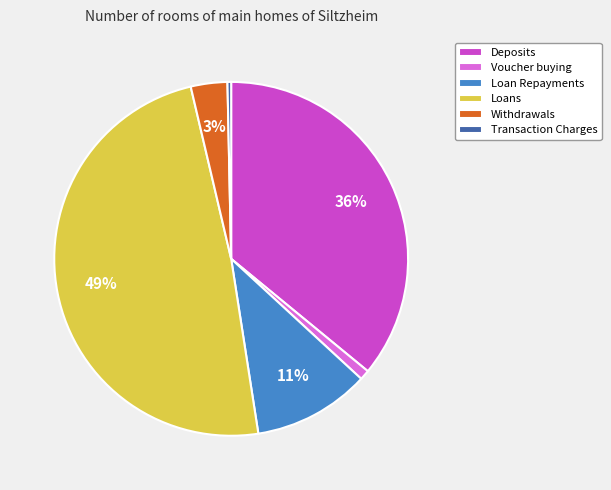

Rank the categories by value from highest to lowest.

Loans, Deposits, Loan Repayments, Withdrawals, Voucher buying, Transaction Charges